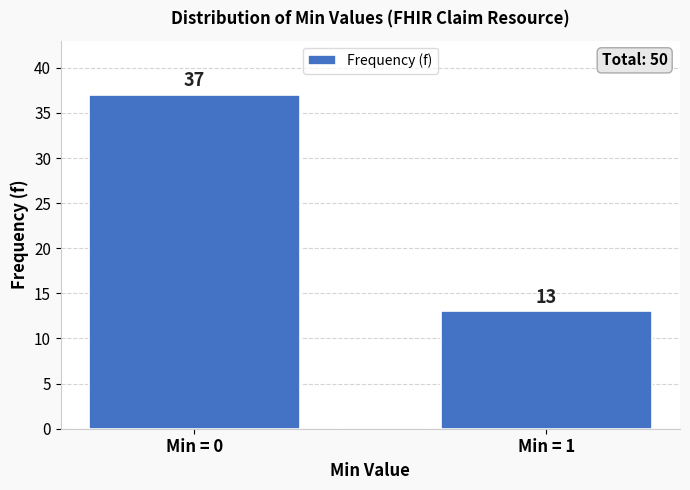

Reading right to left, extract all data points from this chart.

Min = 1=13	Min = 0=37